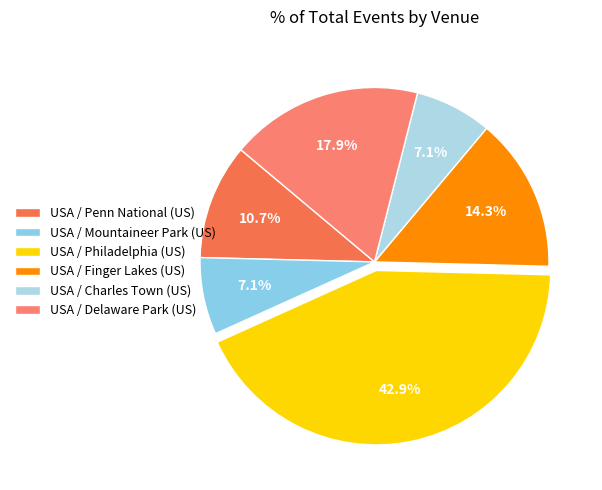

What percentage is the USA / Philadelphia (US) slice, to the nearest percent?

43%